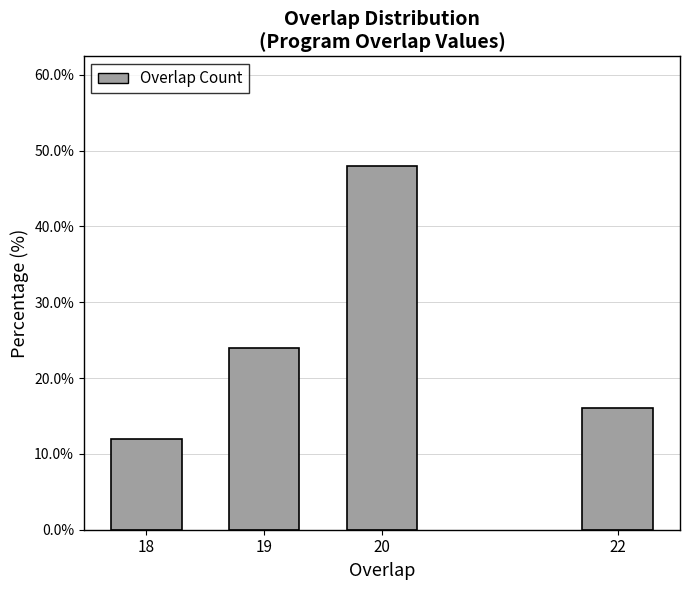

Reading left to right, extract all data points from this chart.

12	24	48	16